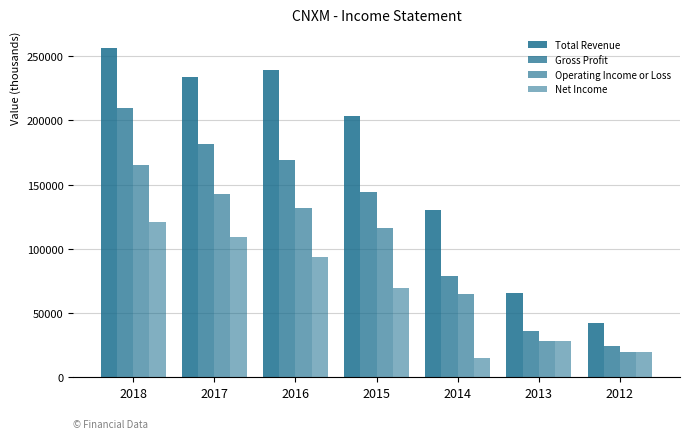

The value of Total Revenue at 2013 is 65600. True or false?

True